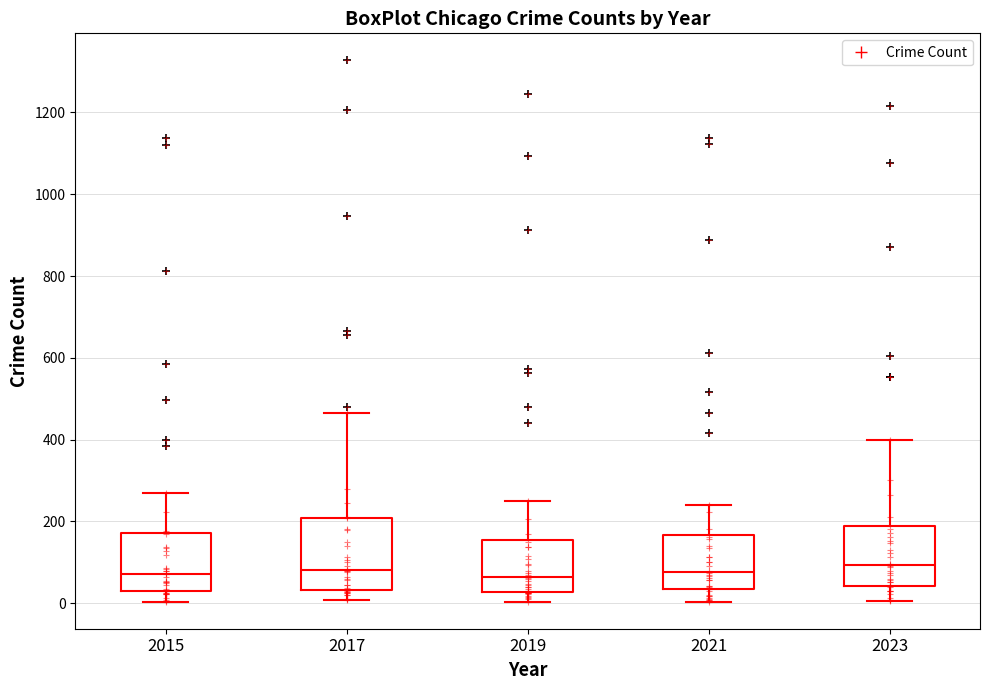

Reading left to right, transcribe this box plot: for each box, give where its median line is, the range the box spans, and where its two whiskers end, as read against the y-axis. The values are not printed on the chart, so give them approximately, as read against the axis.

2015: median 80, box 40 to 180, whiskers 0 to 280
2017: median 80, box 40 to 200, whiskers 0 to 460
2019: median 60, box 20 to 160, whiskers 0 to 240
2021: median 80, box 40 to 160, whiskers 0 to 240
2023: median 100, box 40 to 180, whiskers 0 to 400